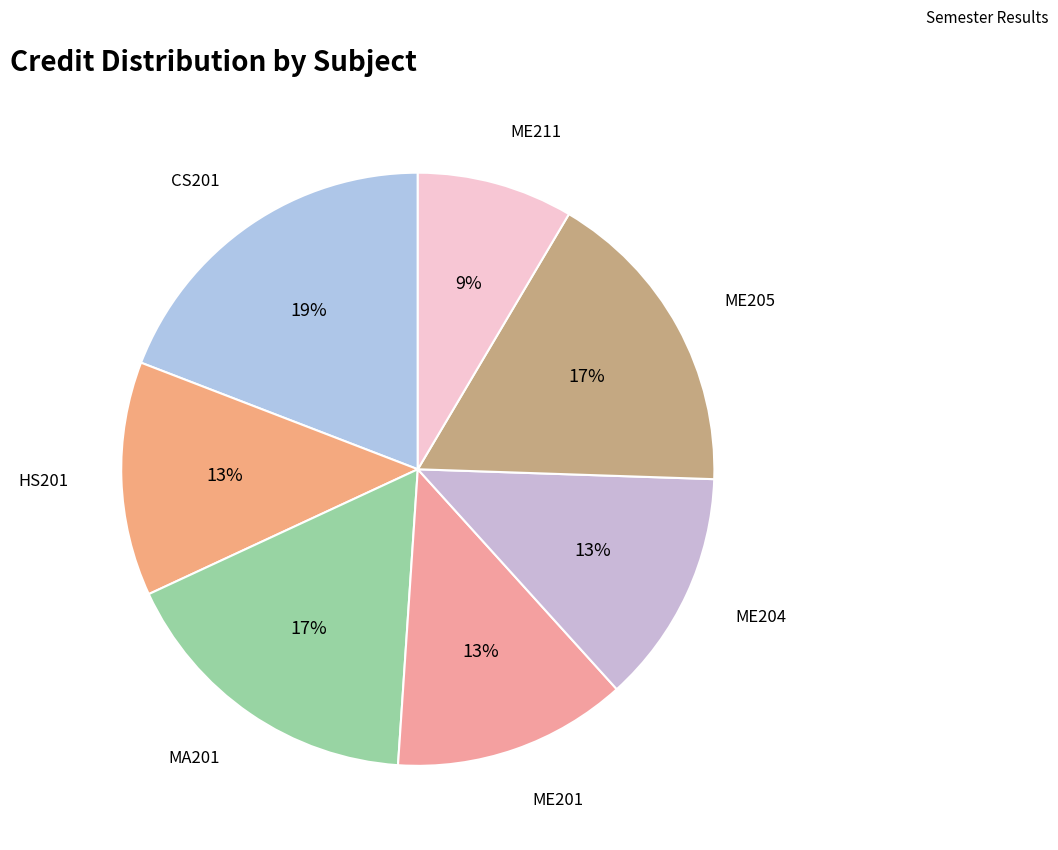

Is it true that ME201 is 13% of the pie?

True